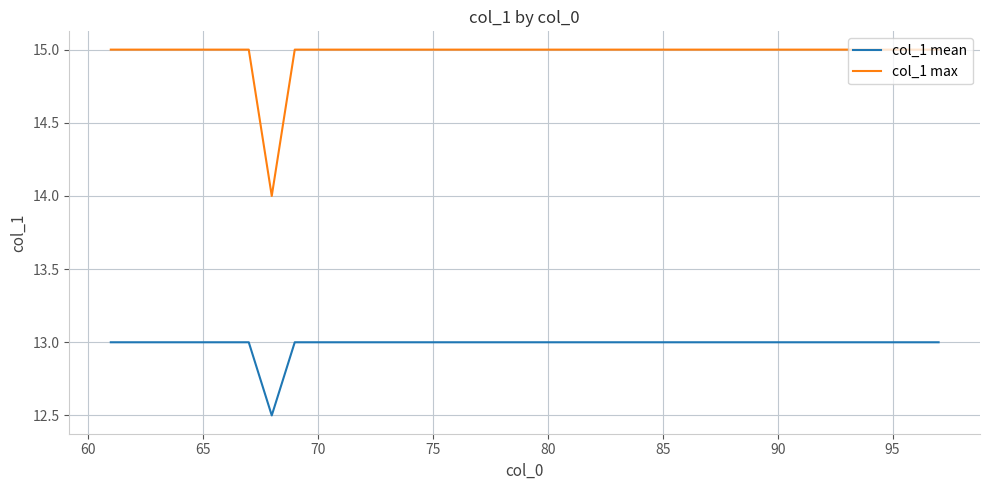

True or false: col_1 mean and col_1 max cross at least once.

False